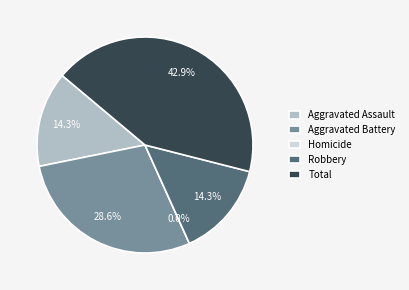

How many segments does this pie chart have?

5